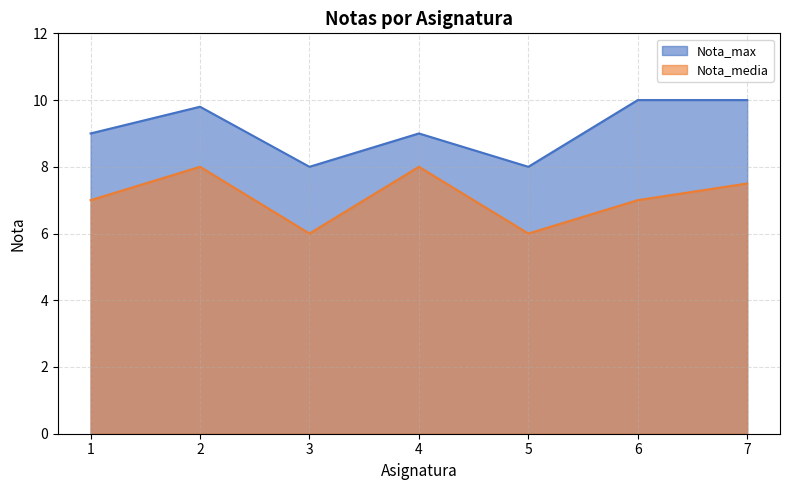

Where is the first local maximum for Nota_max?

2